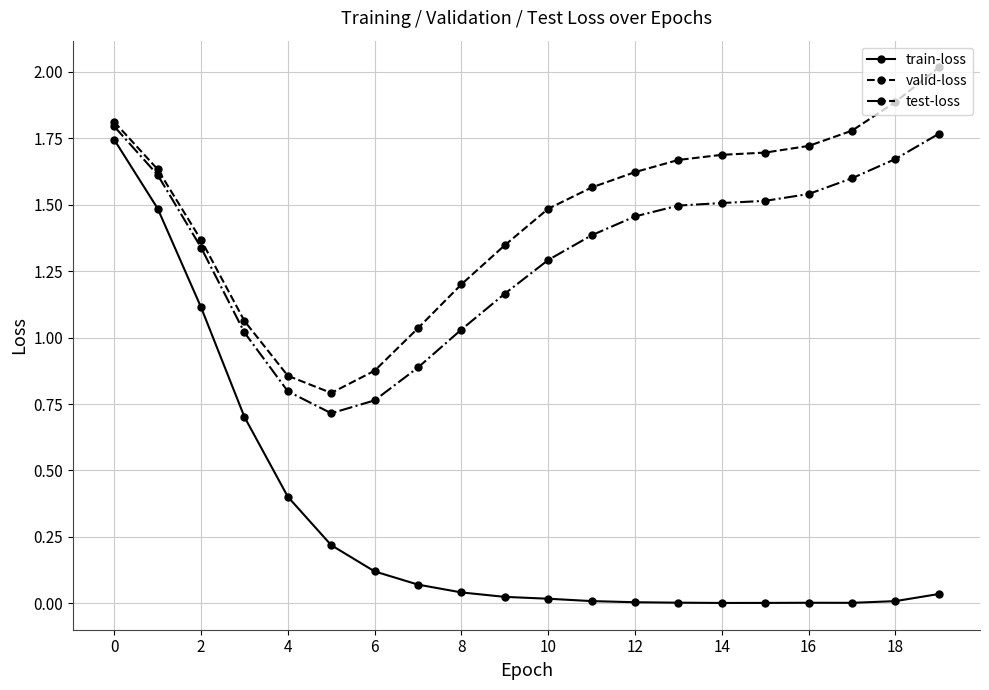

True or false: train-loss and test-loss intersect in this chart.

False